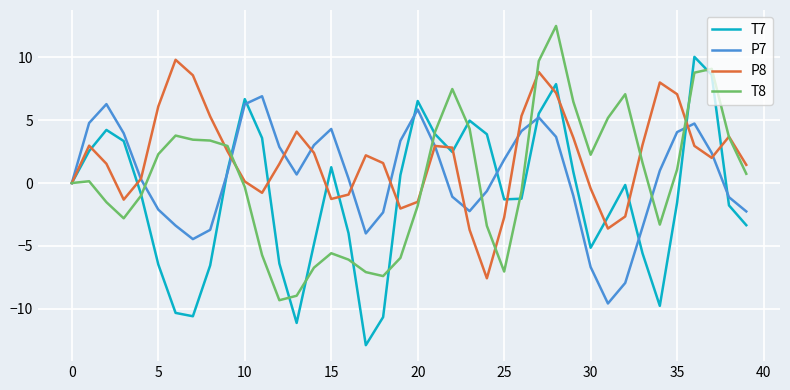

Which series has the largest total across all categories?

P8